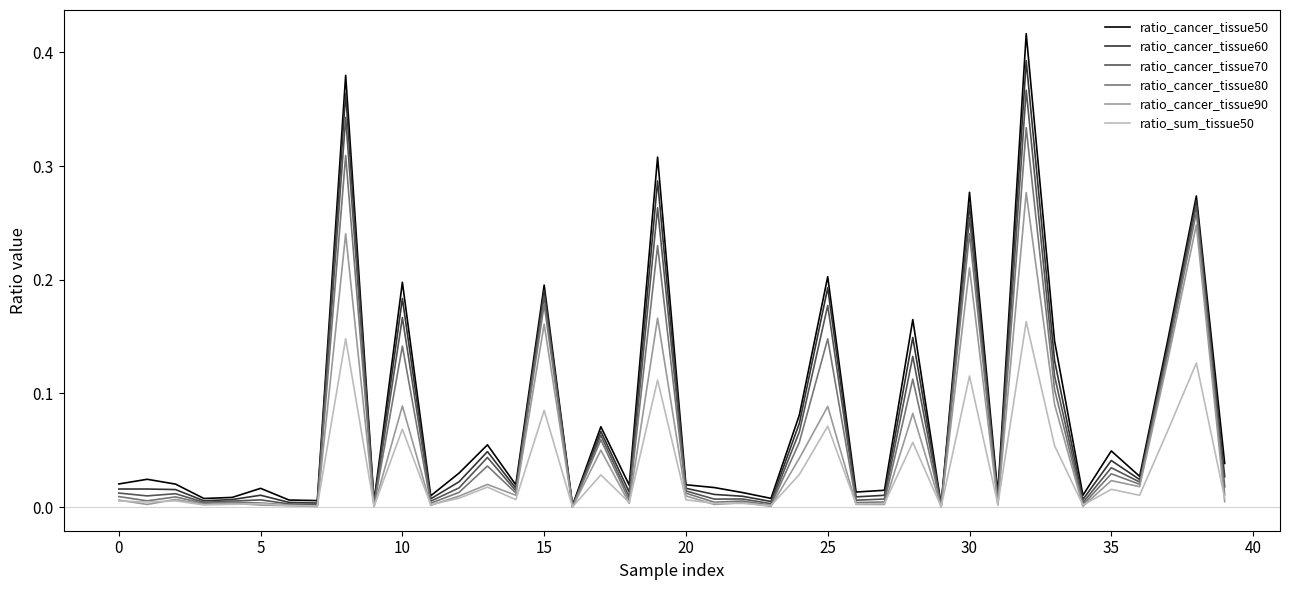

Which series has the largest range (max minus min)?

ratio_cancer_tissue50